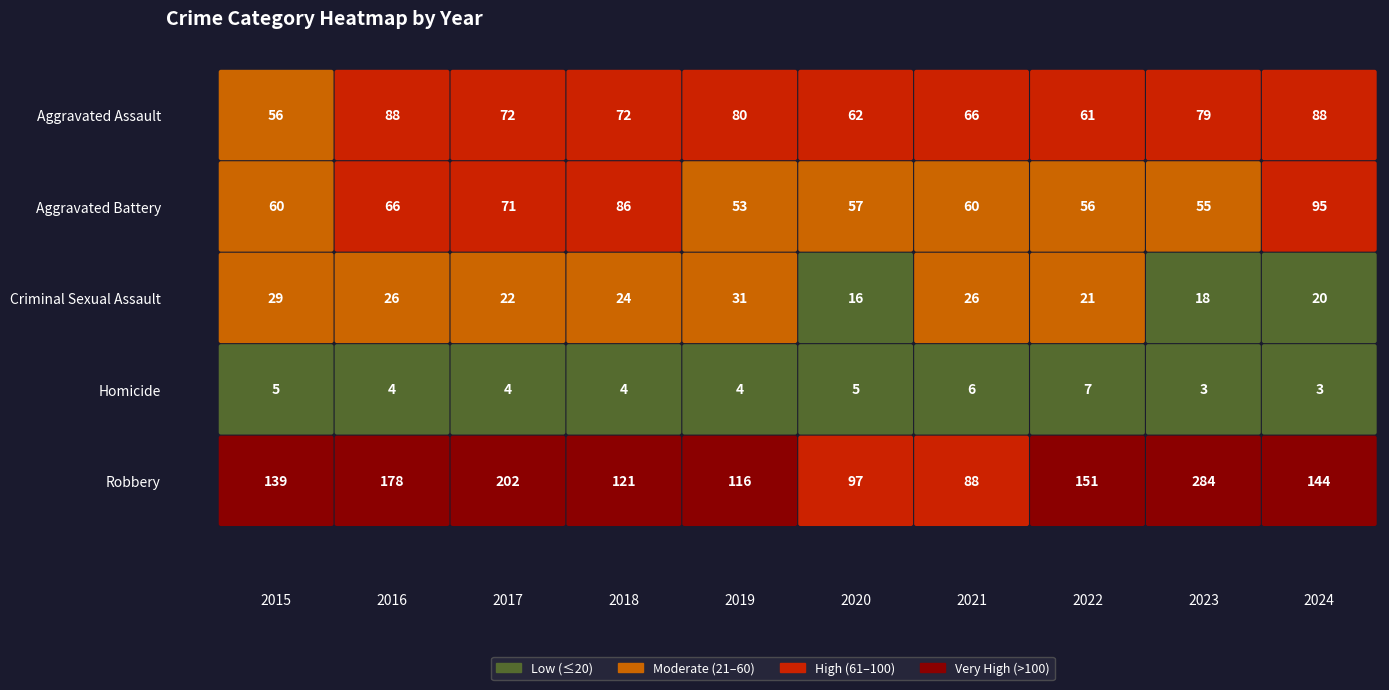

Reading left to right, extract all data points from this chart.

Aggravated Assault: 56	88	72	72	80	62	66	61	79	88
Aggravated Battery: 60	66	71	86	53	57	60	56	55	95
Criminal Sexual Assault: 29	26	22	24	31	16	26	21	18	20
Homicide: 5	4	4	4	4	5	6	7	3	3
Robbery: 139	178	202	121	116	97	88	151	284	144